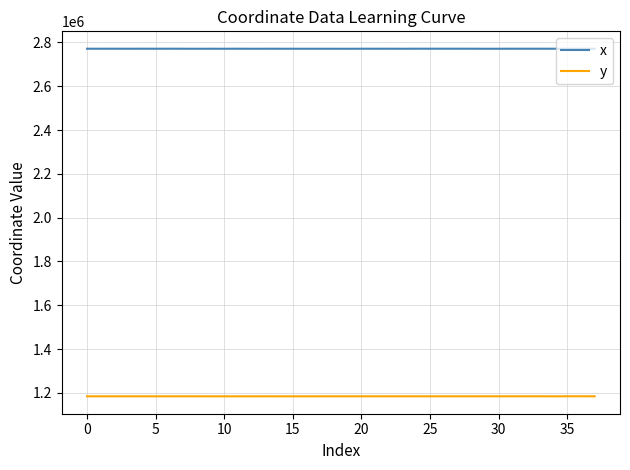

What is the greatest value displayed?

2771371.2